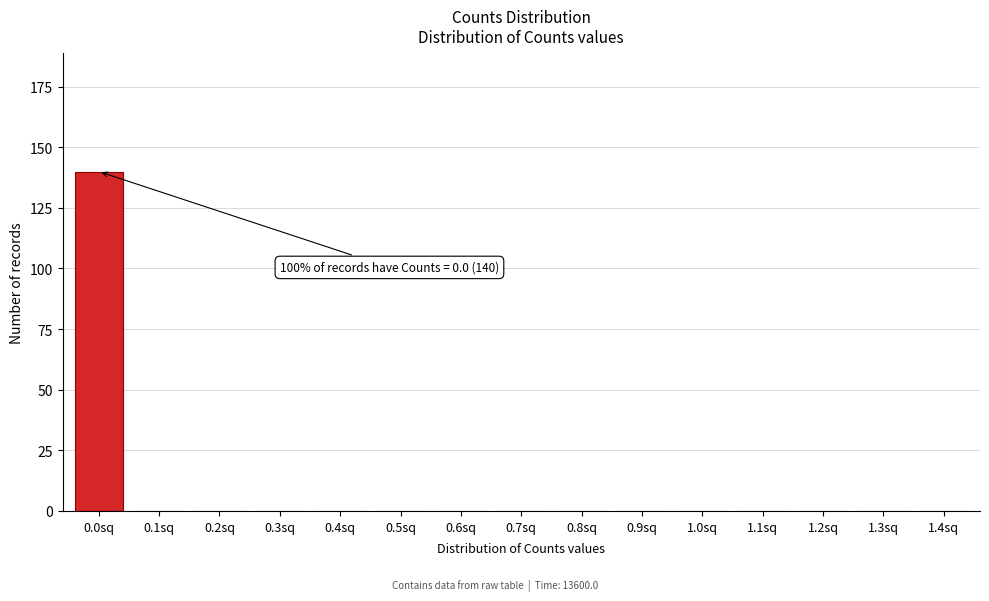

Reading left to right, extract all data points from this chart.

0.0sq=140	0.1sq=0	0.2sq=0	0.3sq=0	0.4sq=0	0.5sq=0	0.6sq=0	0.7sq=0	0.8sq=0	0.9sq=0	1.0sq=0	1.1sq=0	1.2sq=0	1.3sq=0	1.4sq=0